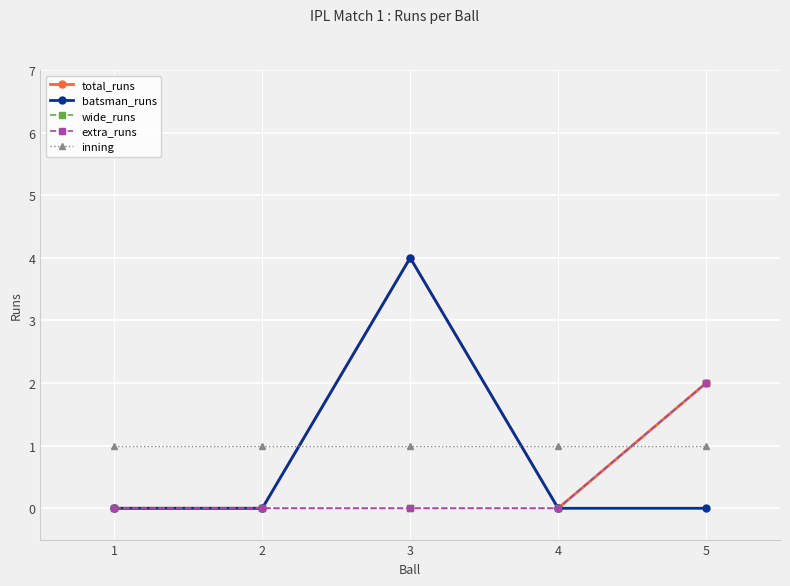

At which category is the sum across all series the highest?

3